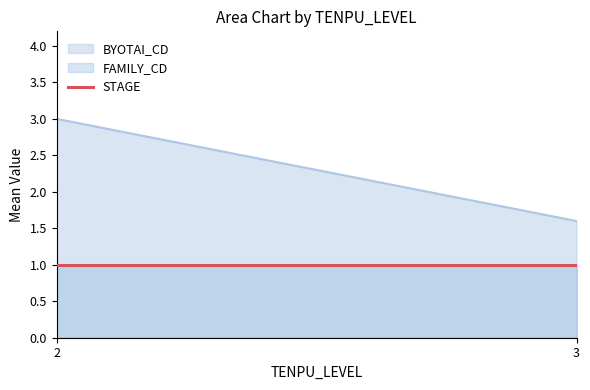

What is the minimum value for BYOTAI_CD?

1.6